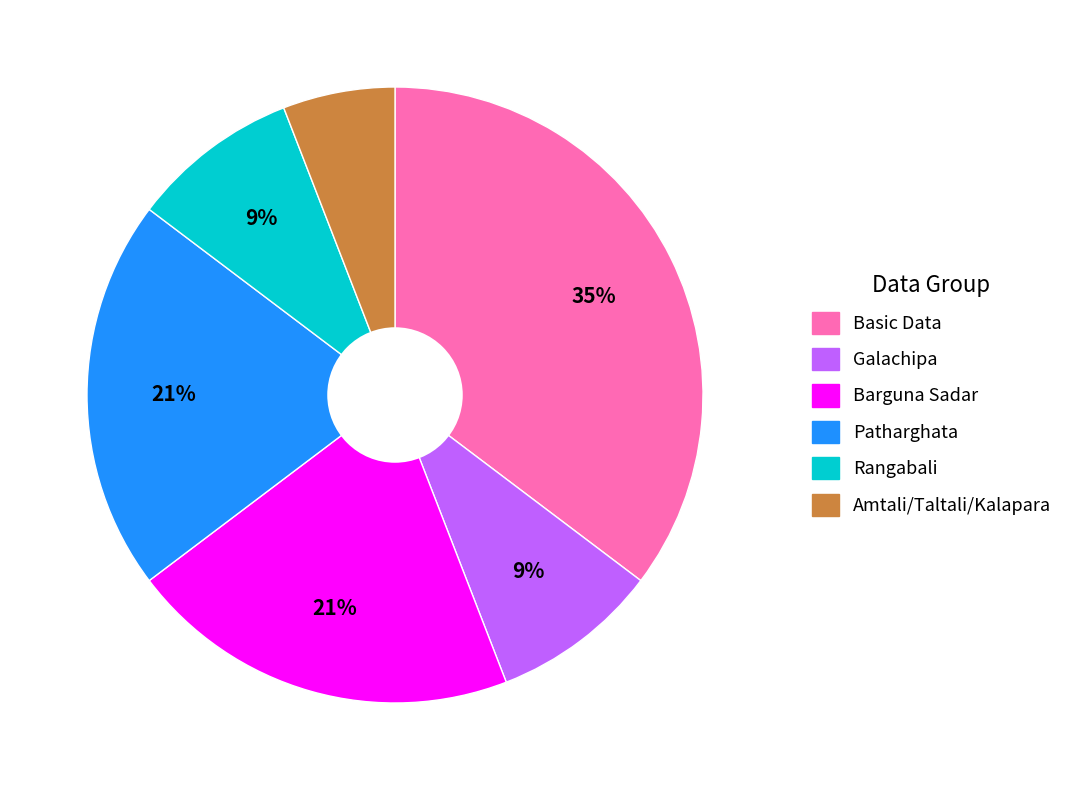

How many slices are in this pie chart?

6